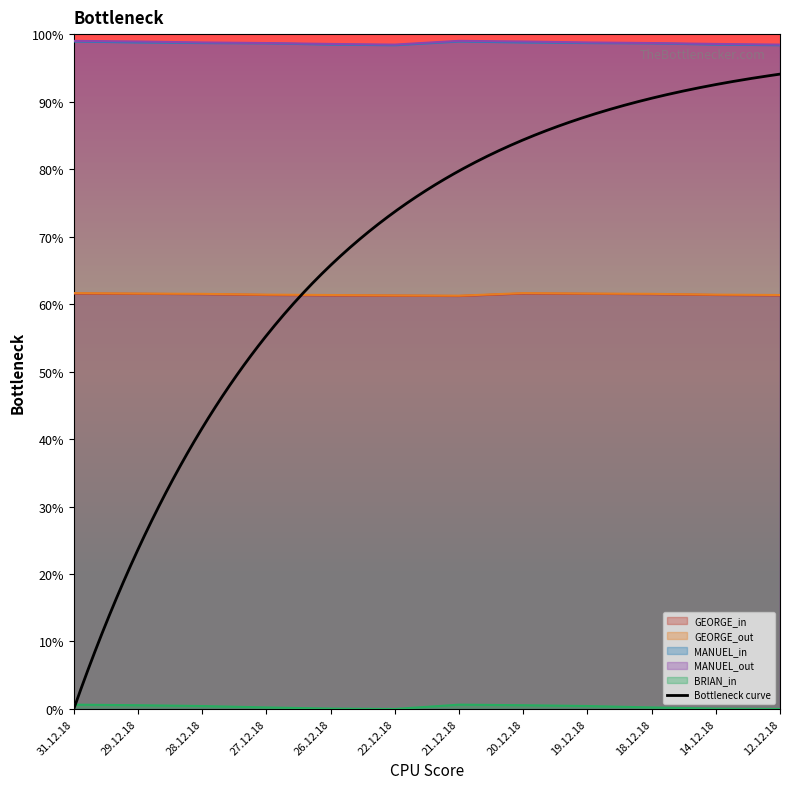

What position from the right is 27.12.18?

9